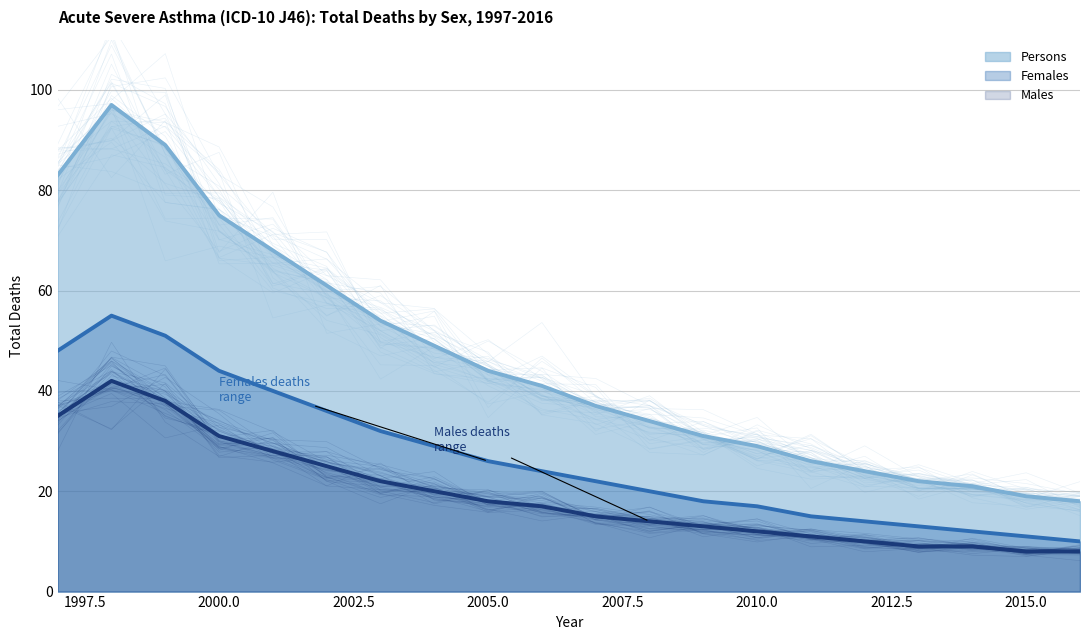

What is the difference between the Persons values at 2016 and 1999?

71